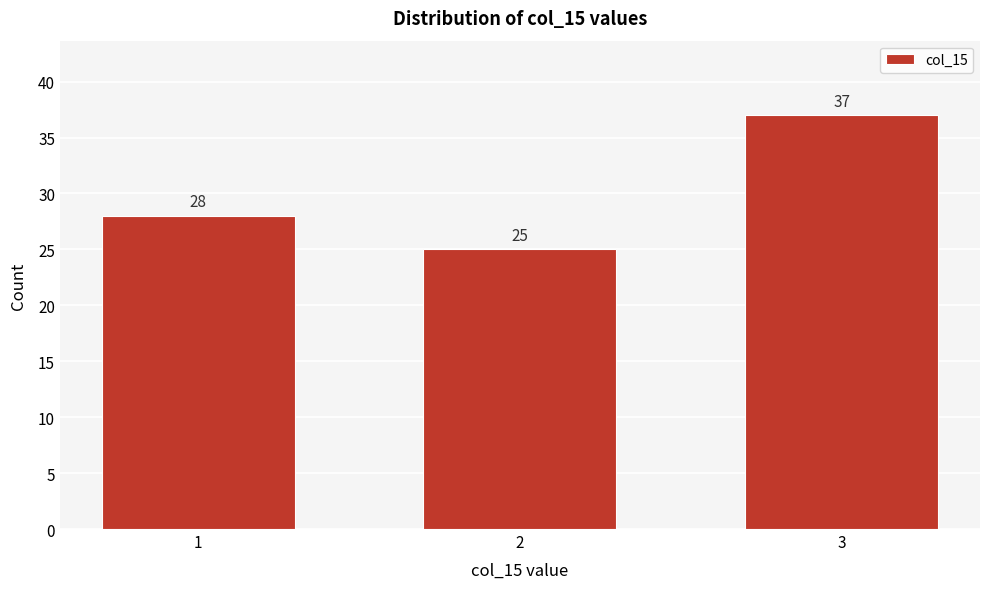

Reading left to right, list all the values displayed in this chart.

28	25	37